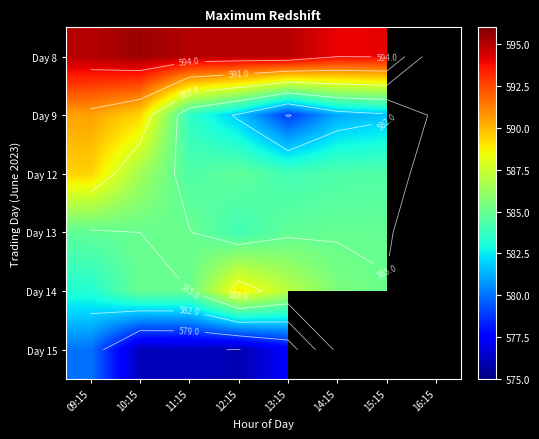

What is the difference between the maximum and minimum values in the Day 15 series?

4.0